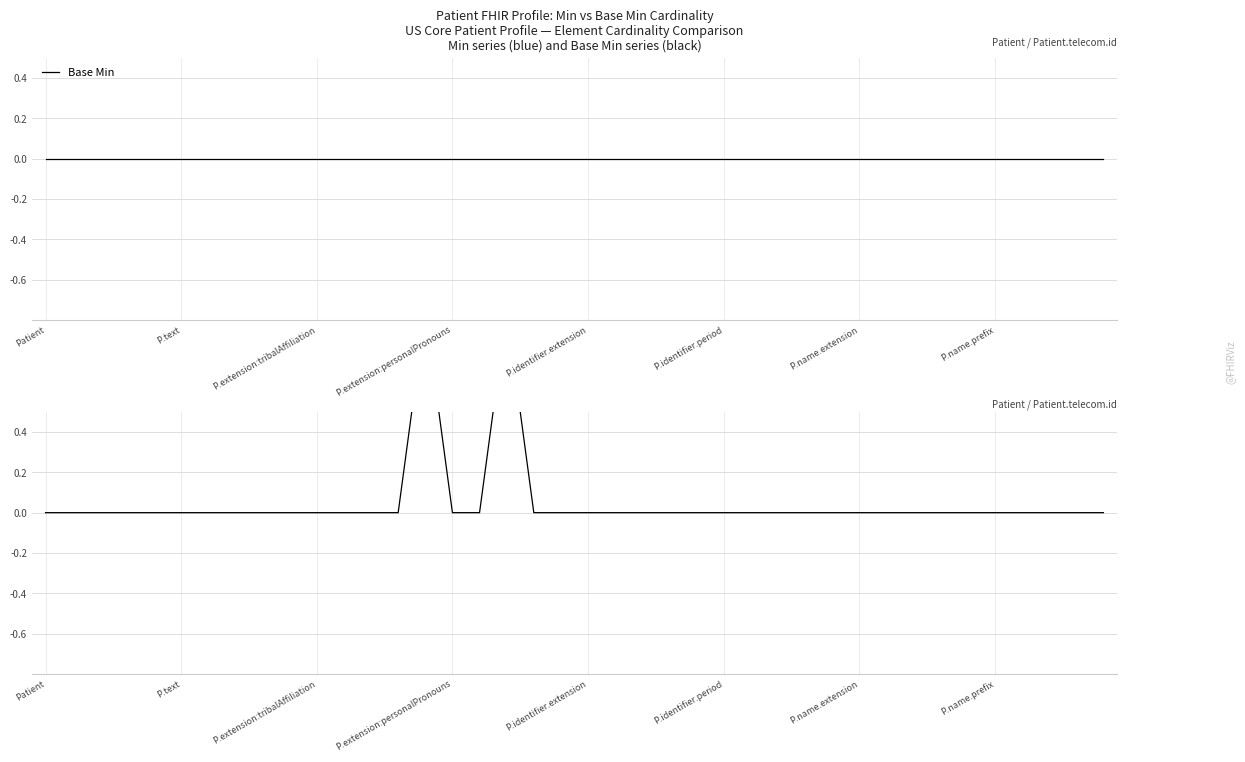

True or false: Base Min and Min cross at least once.

False